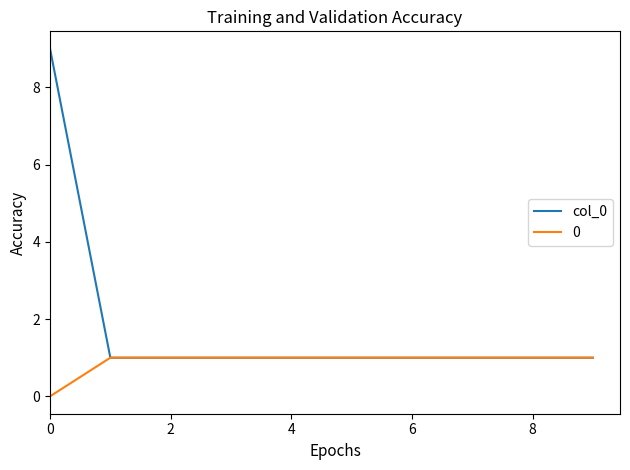

Which series has the largest total across all categories?

col_0